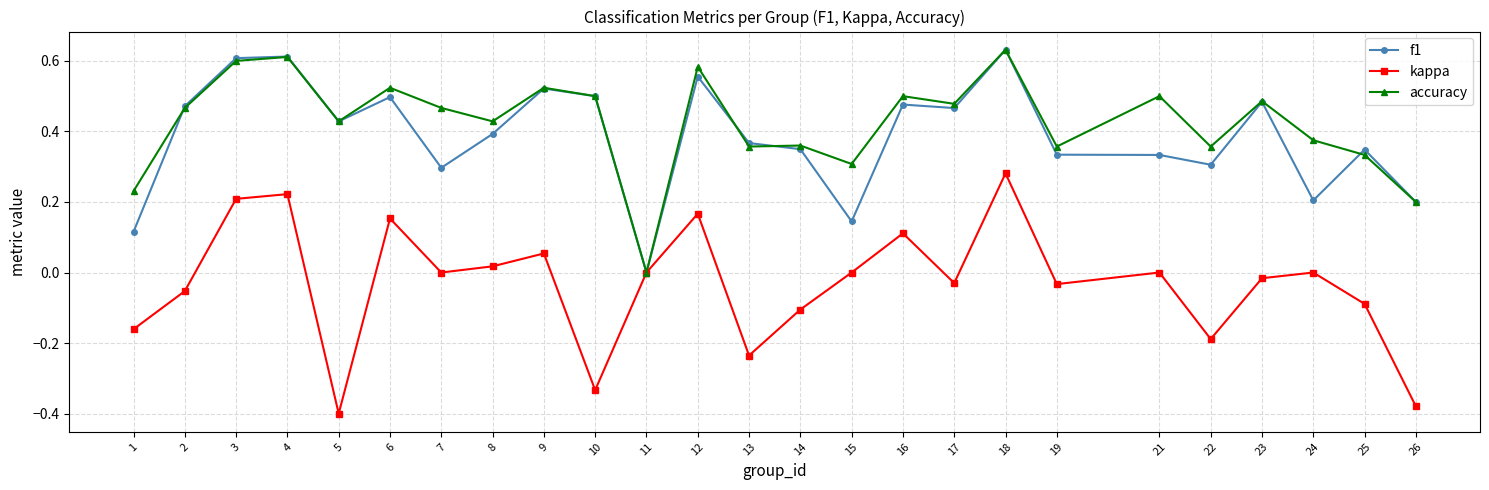

How many series are shown in this chart?

3